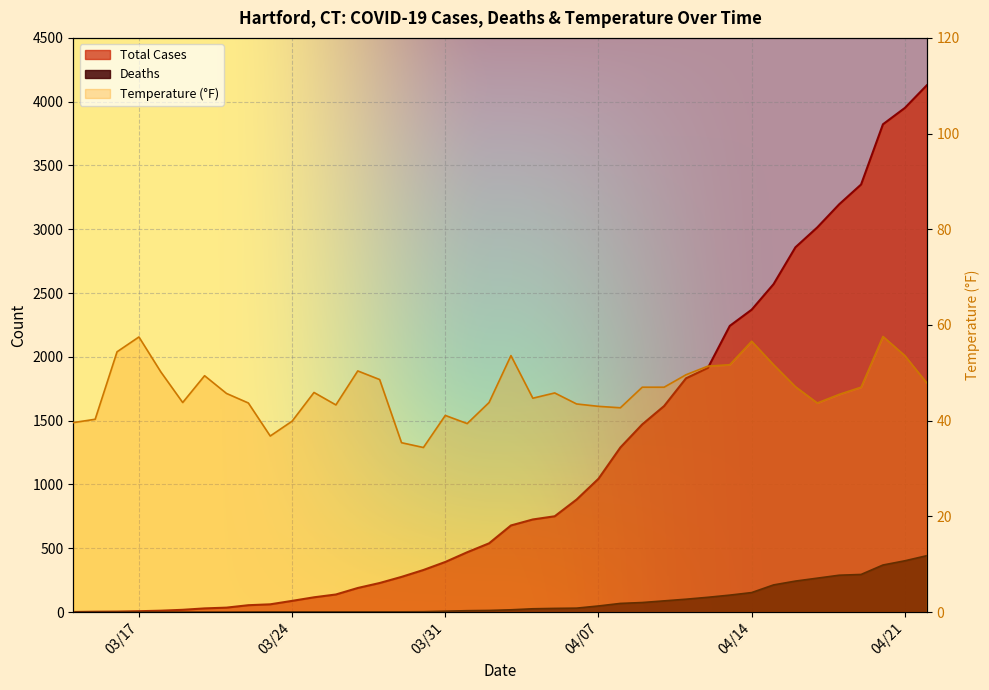

Rank the series by their maximum value, from lowest to highest.

Temperature, Deaths, Total Cases